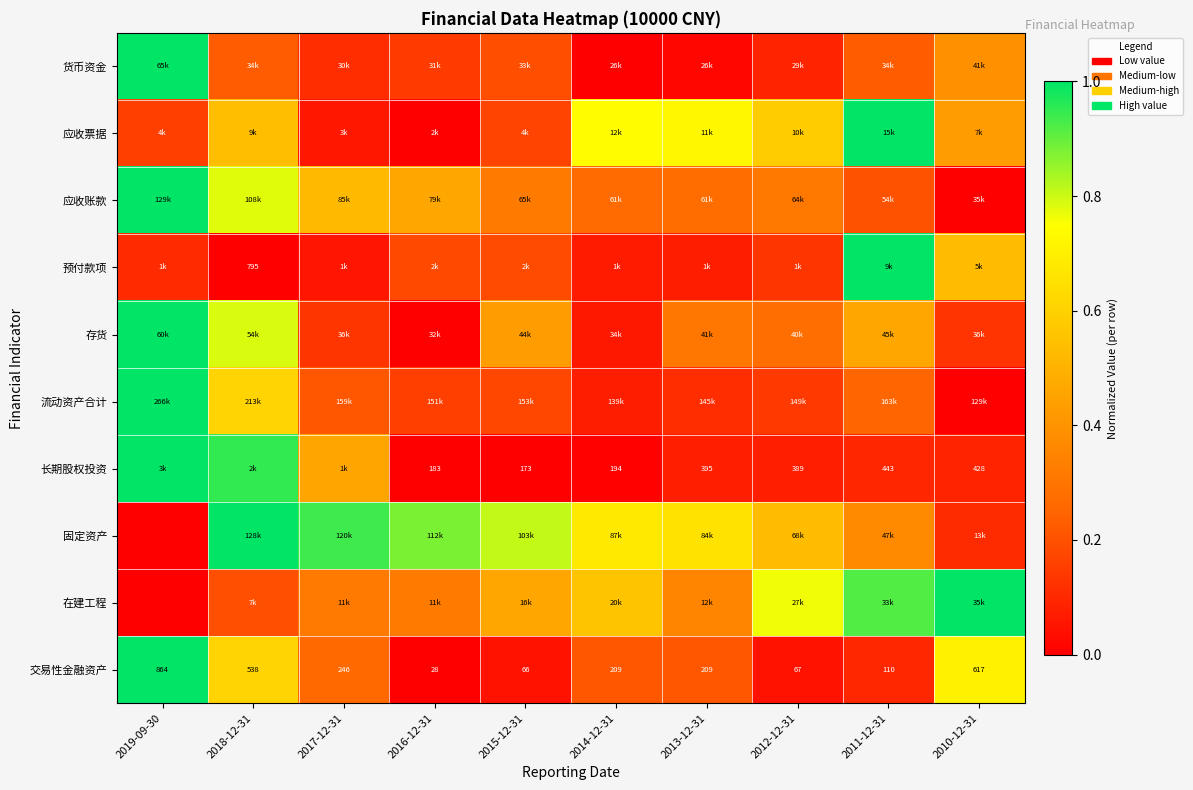

At how many categories does at least one series exceed 0?

10